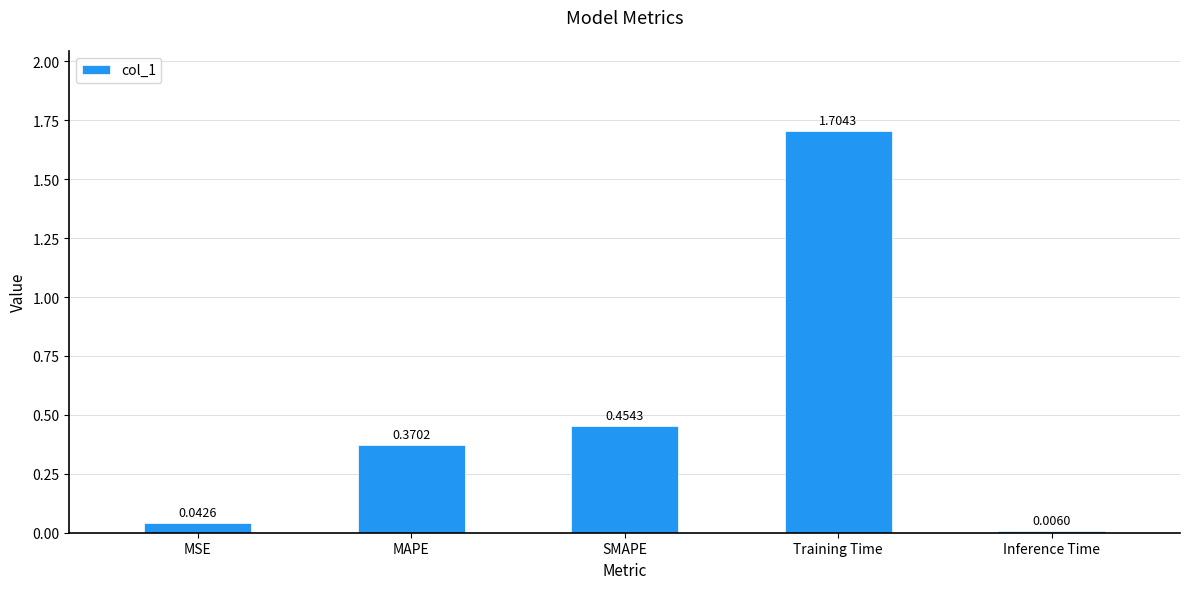

Which label corresponds to the largest value in the chart?

Training Time